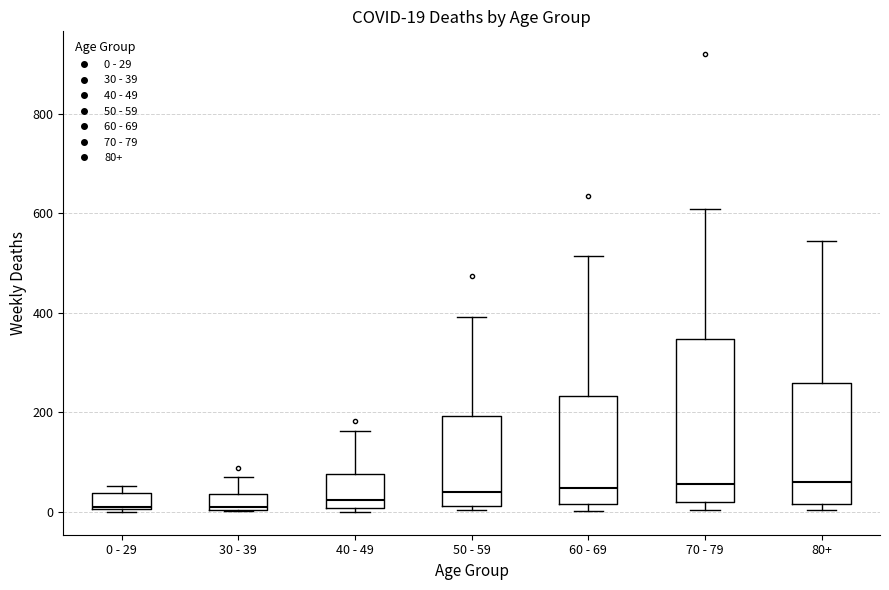

Comparing the boxes themselves (not the whiskers), which one is the tallest?

70 - 79